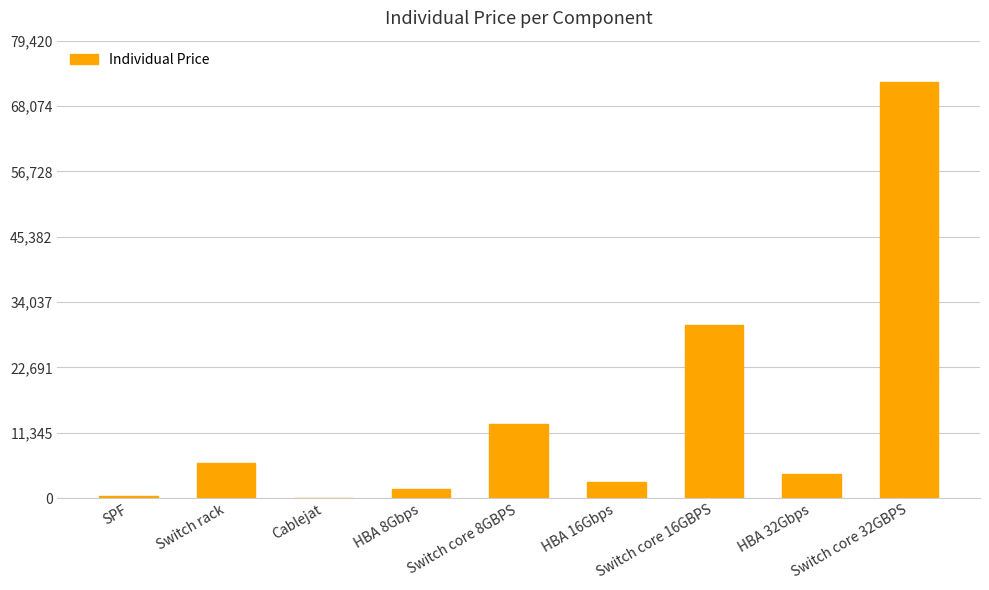

Approximately how many times larger is the value at Switch core 32GBPS compared to Cablejat?

2776.9